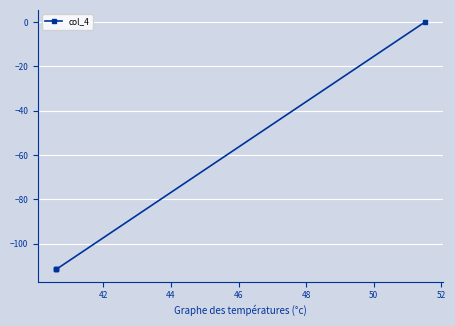

Does the chart display data point markers on the line(s)?

Yes